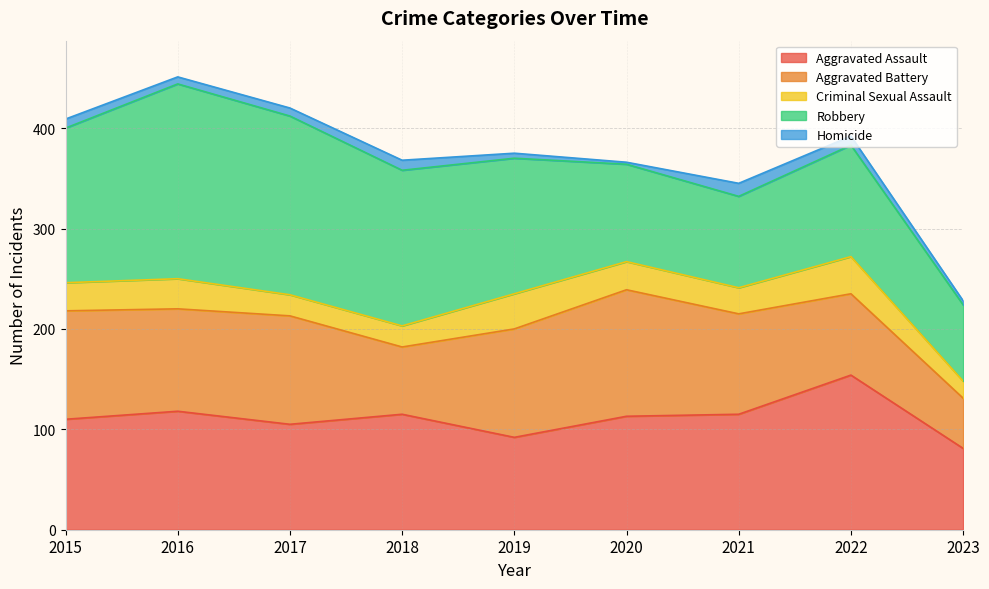

Does the chart display data point markers on the line(s)?

No